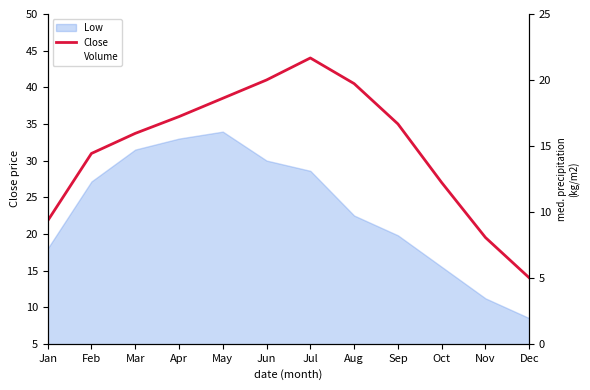

True or false: Volume and Close intersect in this chart.

False